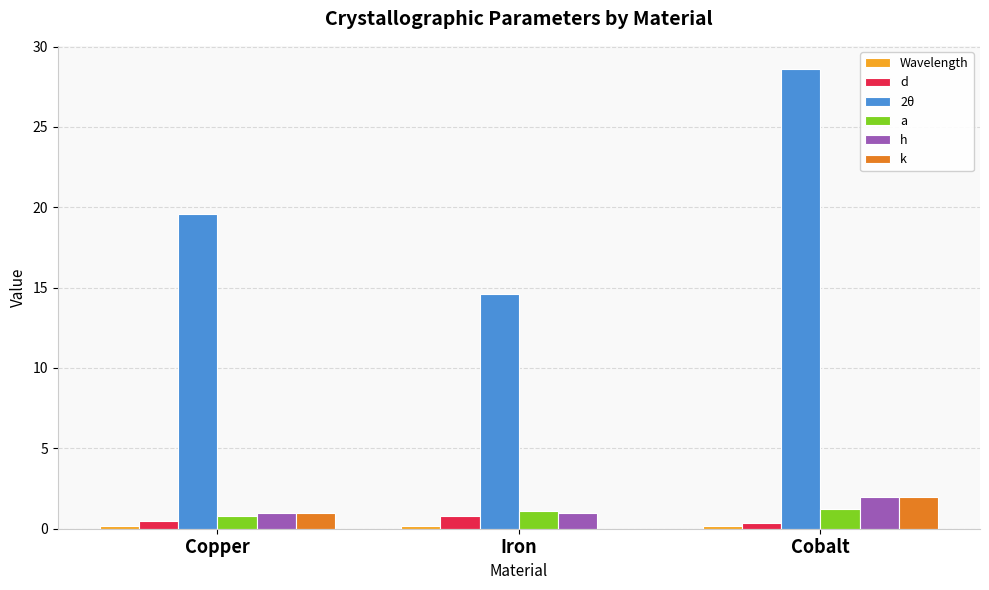

True or false: 2θ has a value of 17.2 at Cobalt.

False